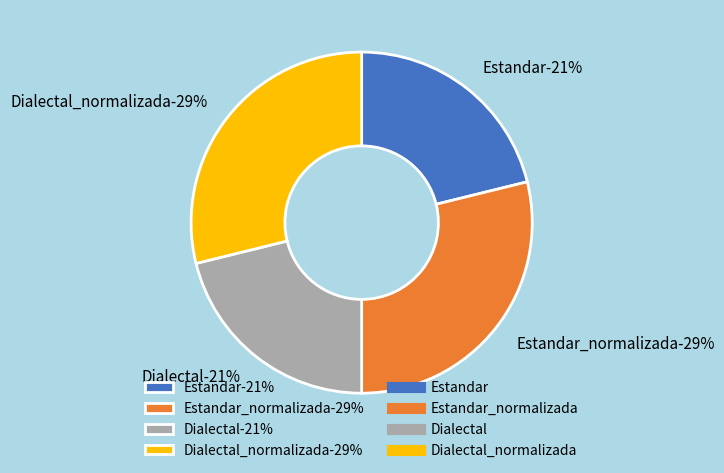

How many slices are in this pie chart?

4